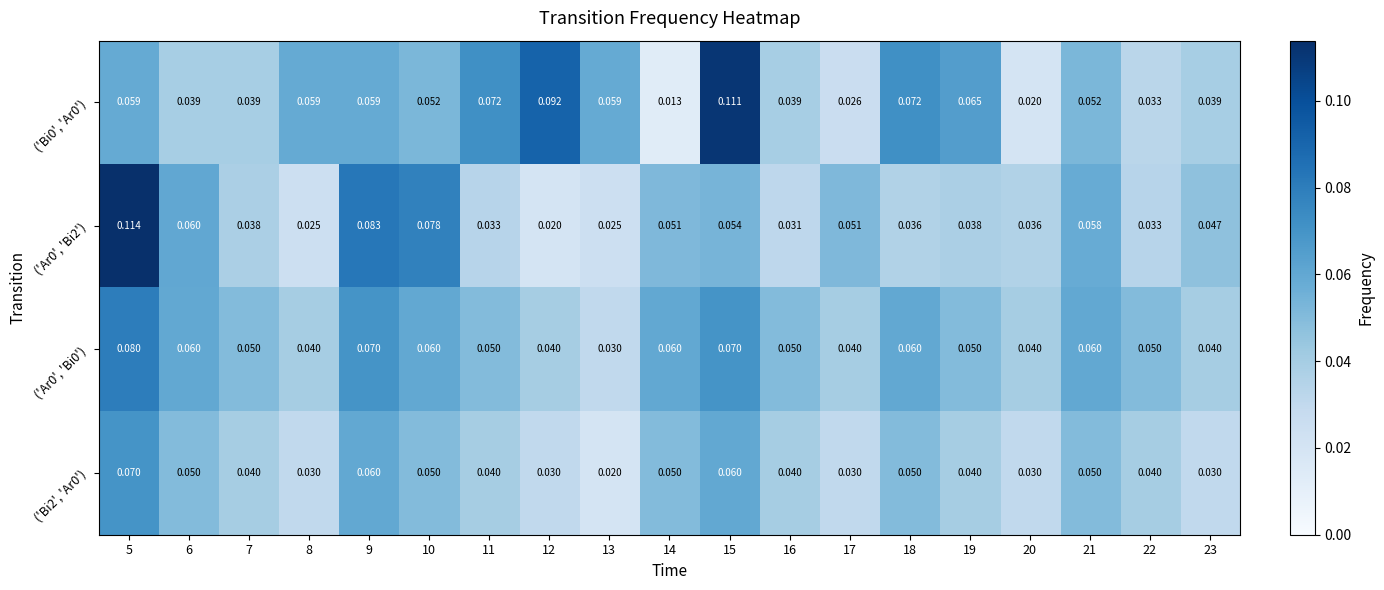

Is the value of ('Bi0', 'Ar0') at 22 greater than the value of ('Ar0', 'Bi0') at 10?

No